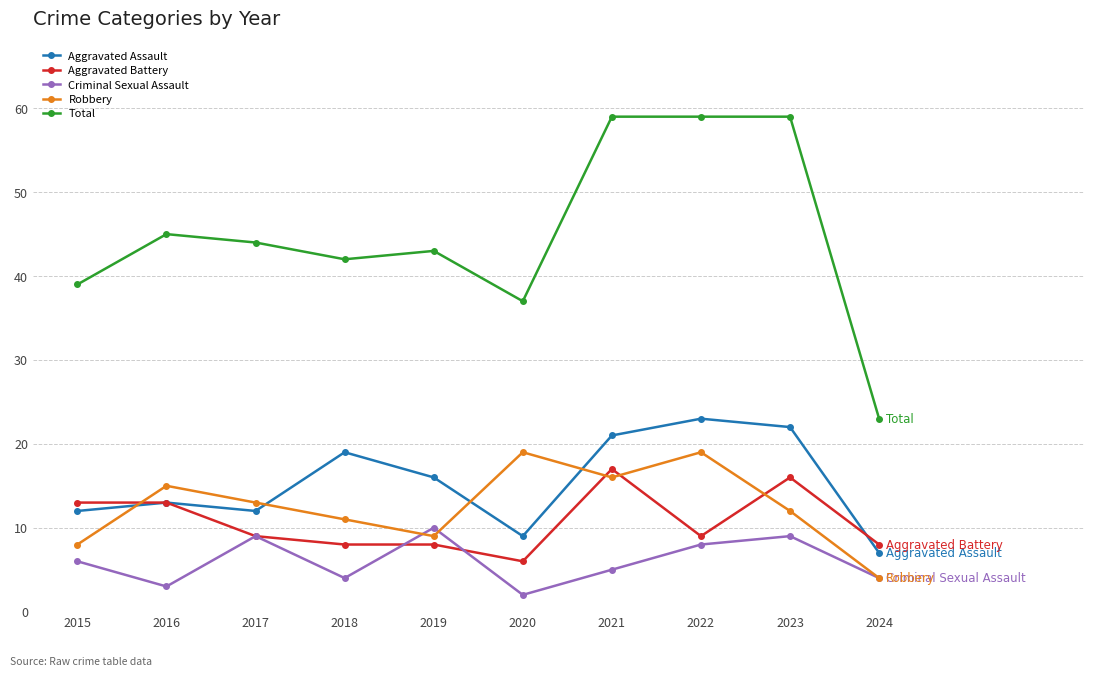

Rank the series by their maximum value, from lowest to highest.

Criminal Sexual Assault, Aggravated Battery, Robbery, Aggravated Assault, Total